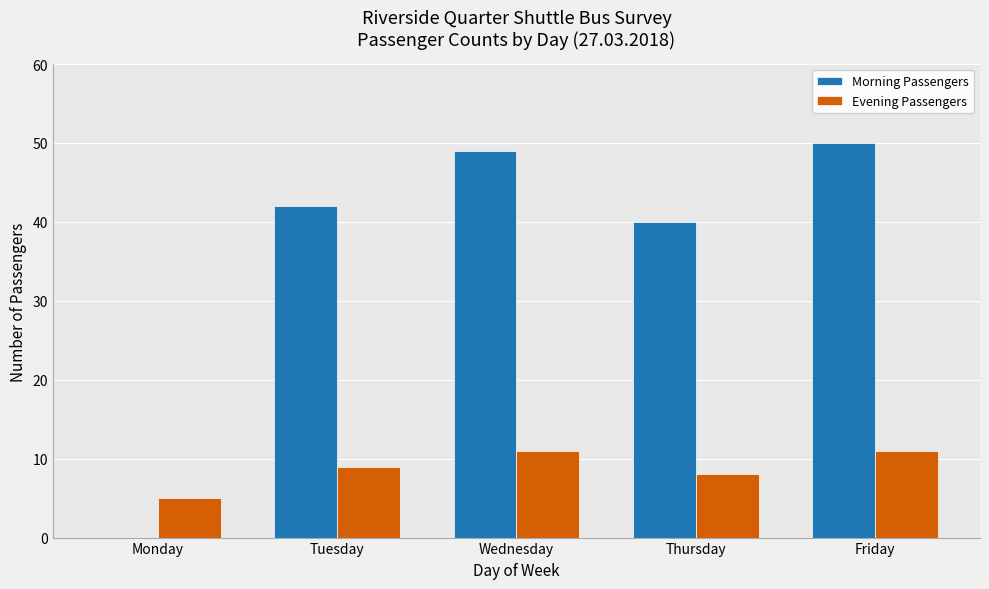

Where is Morning Passengers nearest to the value 25?

Thursday